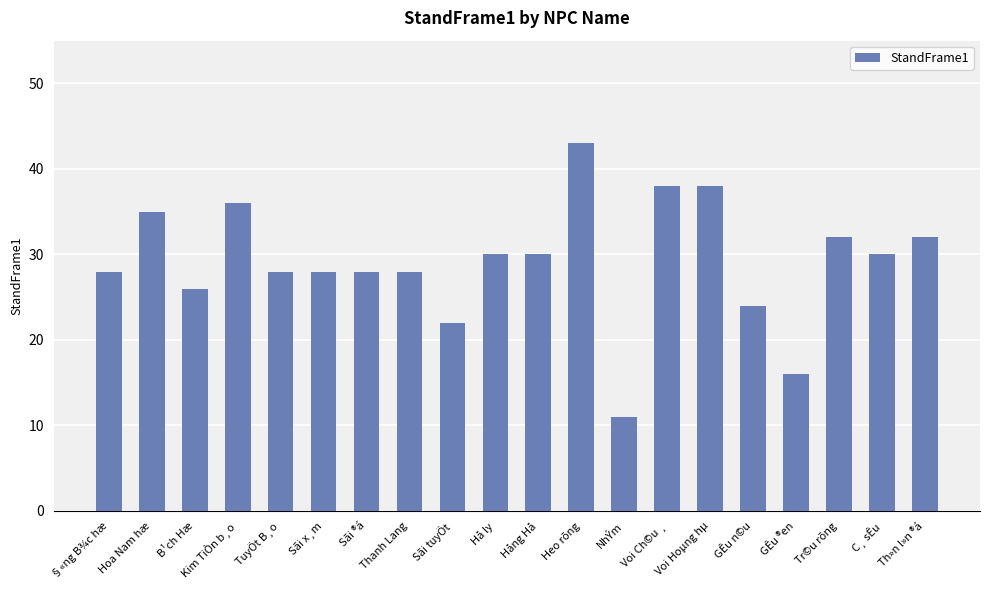

Which category has the highest value across all series?

Heo rõng